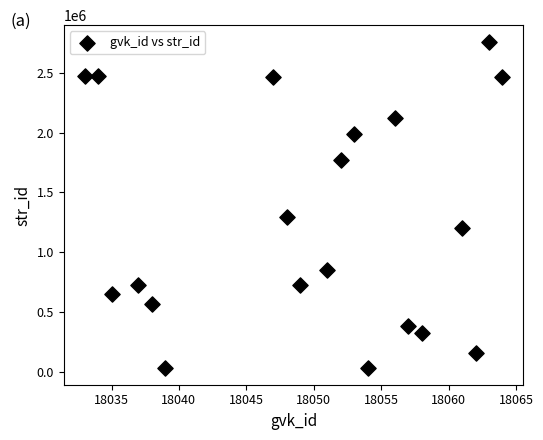

What is the range of Y values (max minus min)?

2729433